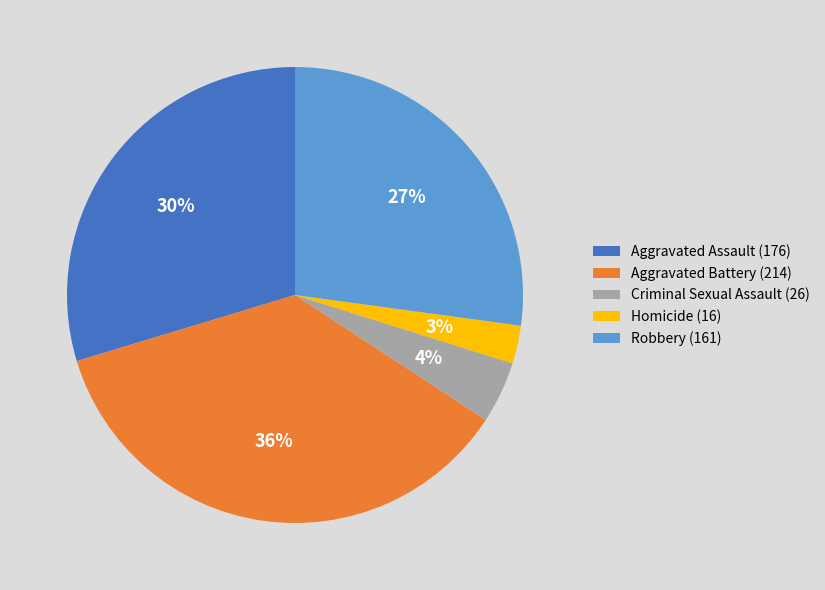

Is there a majority slice in this chart?

No